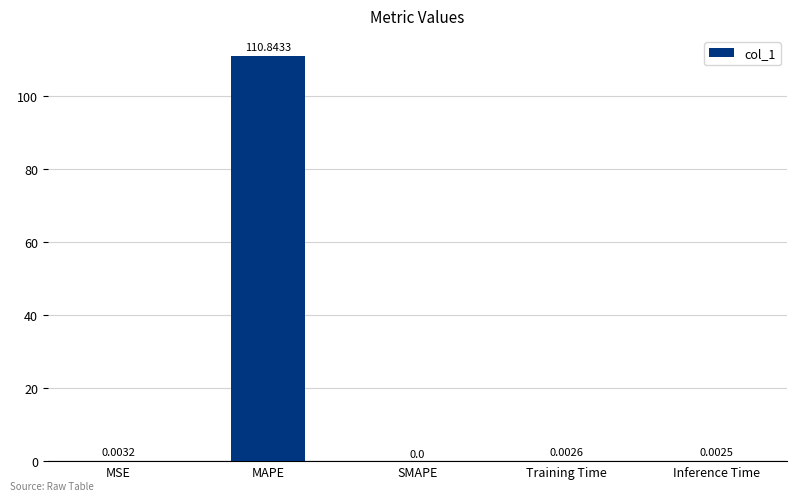

What is the change in value from MAPE to Inference Time?

-110.8